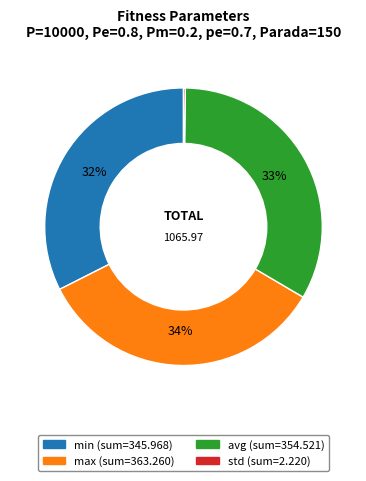

To the nearest percent, what is the difference between the largest and smallest slice percentages?

34%